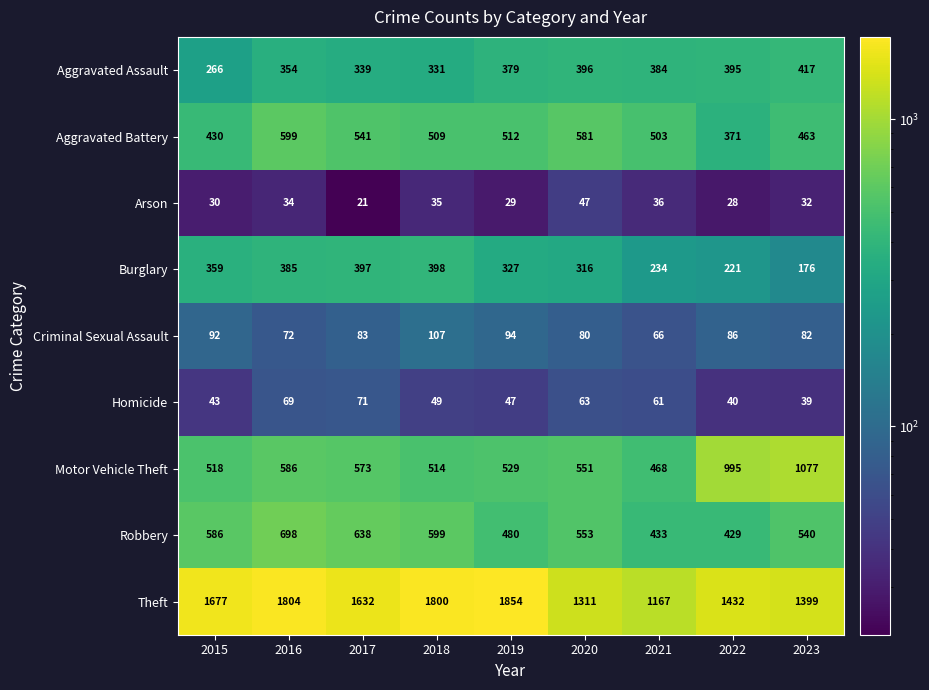

Which series has the largest range (max minus min)?

Theft